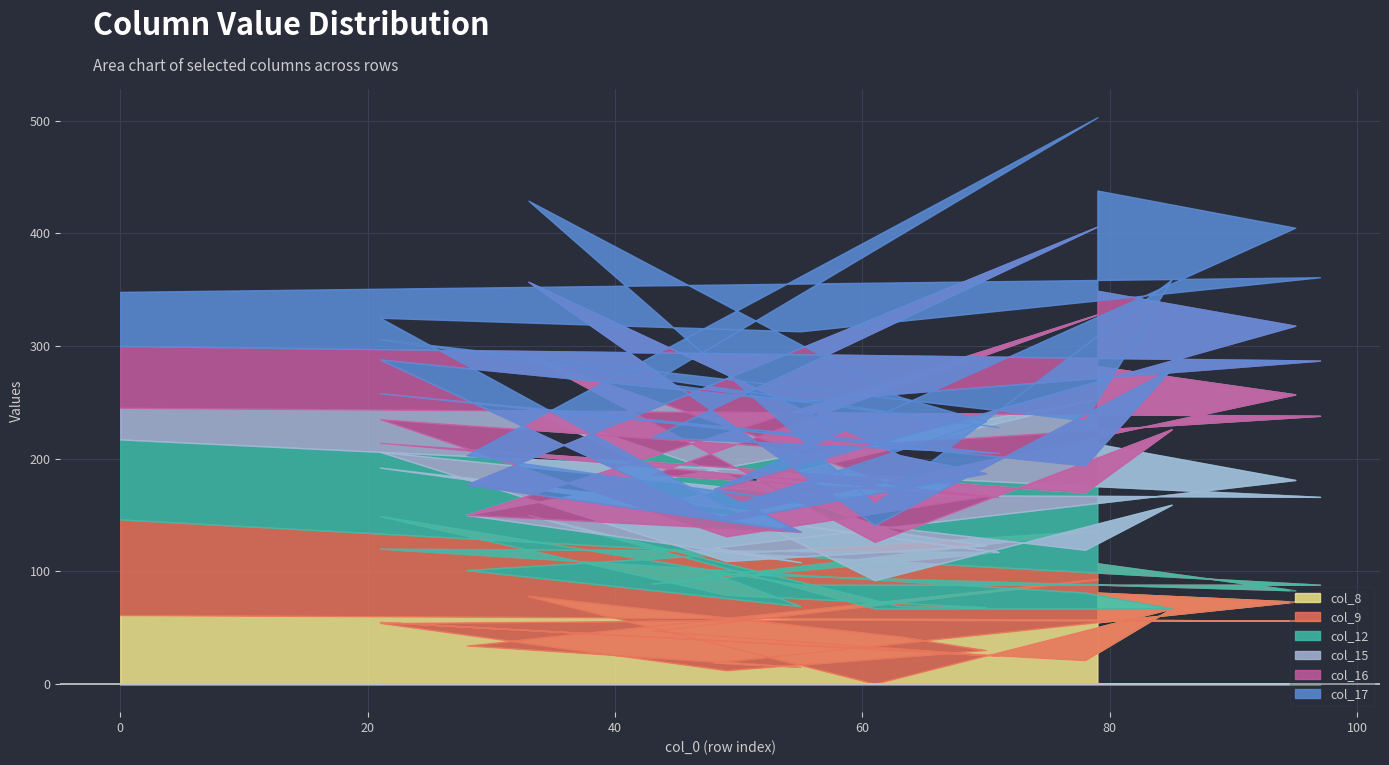

Which series has the largest total across all categories?

col_12